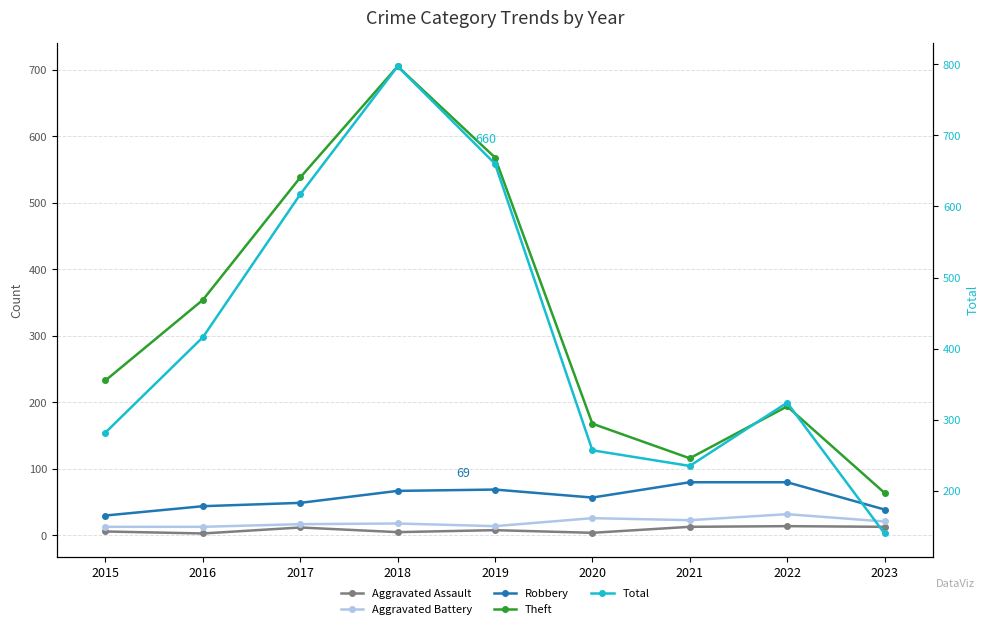

Reading left to right, what are all the values shown in this chart?

Aggravated Assault: 6	3	12	5	8	4	13	14	13
Aggravated Battery: 13	13	17	18	14	26	23	32	21
Robbery: 30	44	49	67	69	57	80	80	39
Theft: 233	354	538	705	568	168	116	194	64
Total: 282	416	617	797	660	257	235	324	140